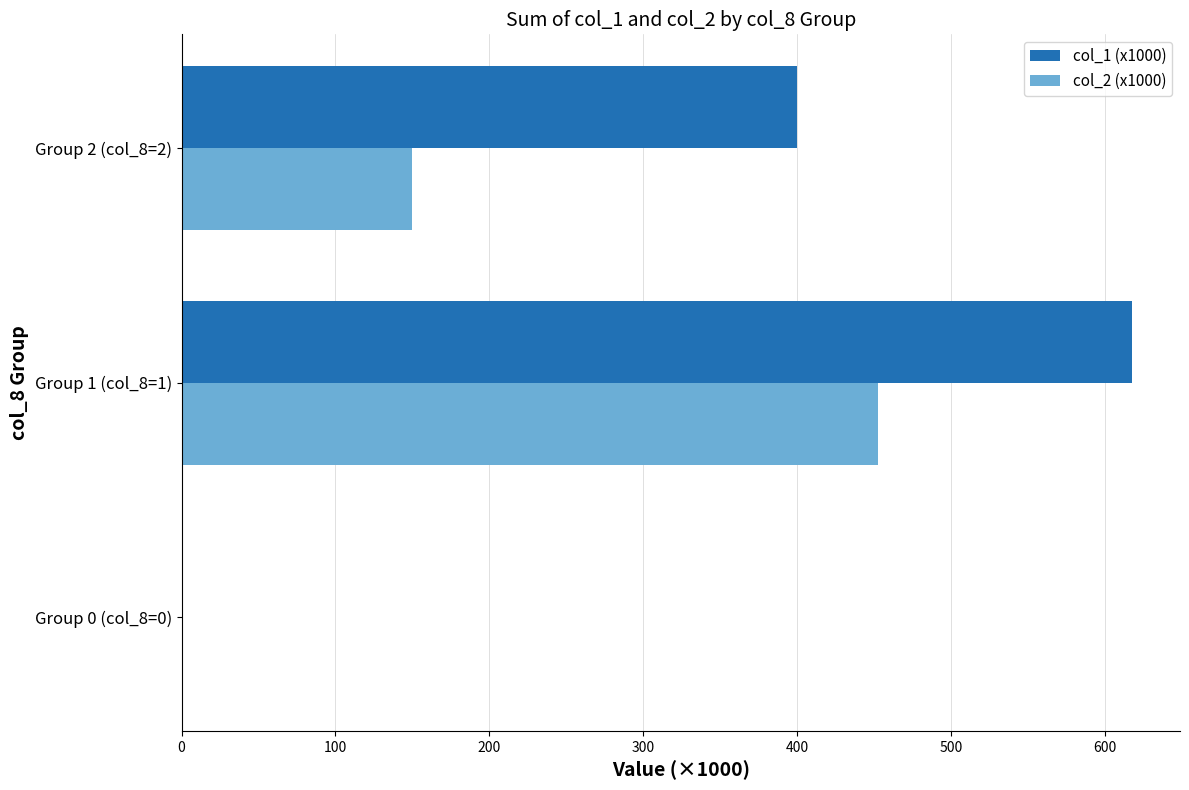

At which category is the sum across all series the highest?

Group 1 (col_8=1)